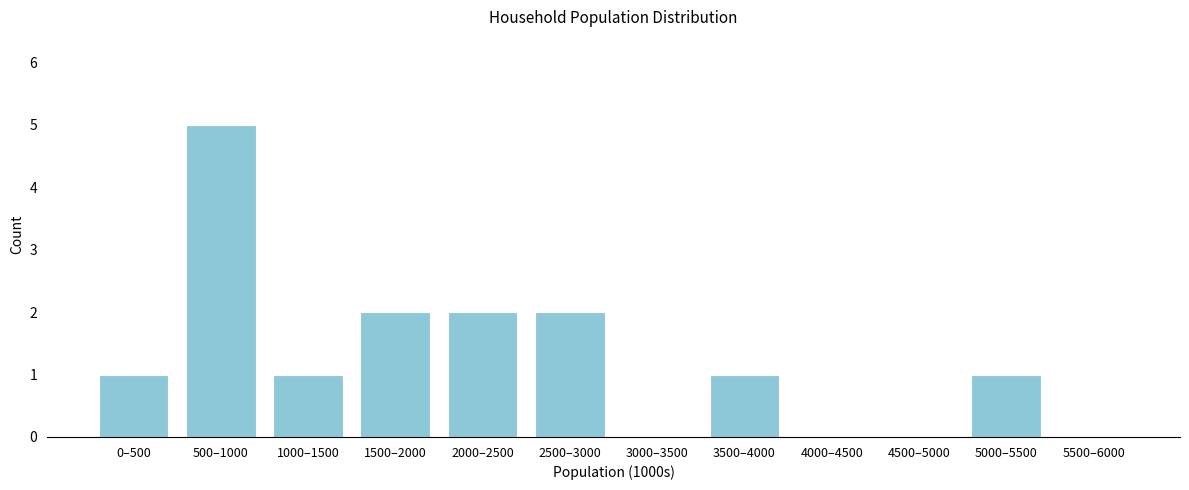

Reading left to right, what are all the values shown in this chart?

0–500=1	500–1000=5	1000–1500=1	1500–2000=2	2000–2500=2	2500–3000=2	3000–3500=0	3500–4000=1	4000–4500=0	4500–5000=0	5000–5500=1	5500–6000=0